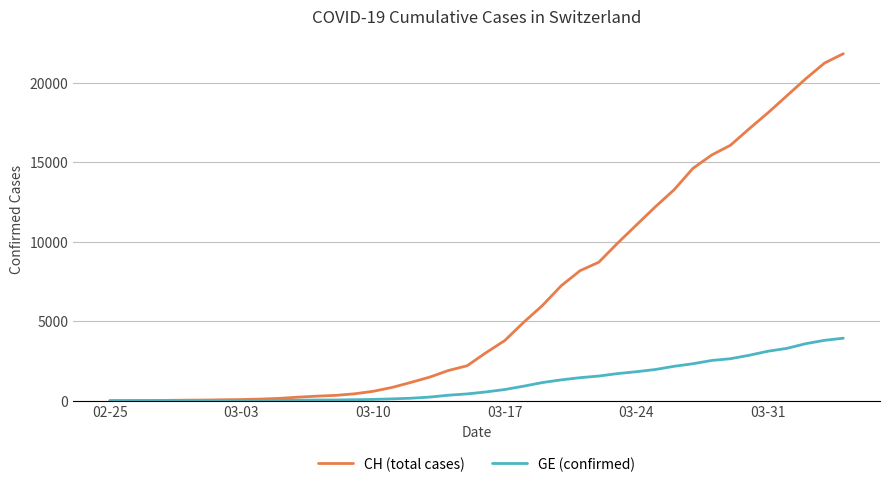

Which series has the largest total across all categories?

CH (total cases)